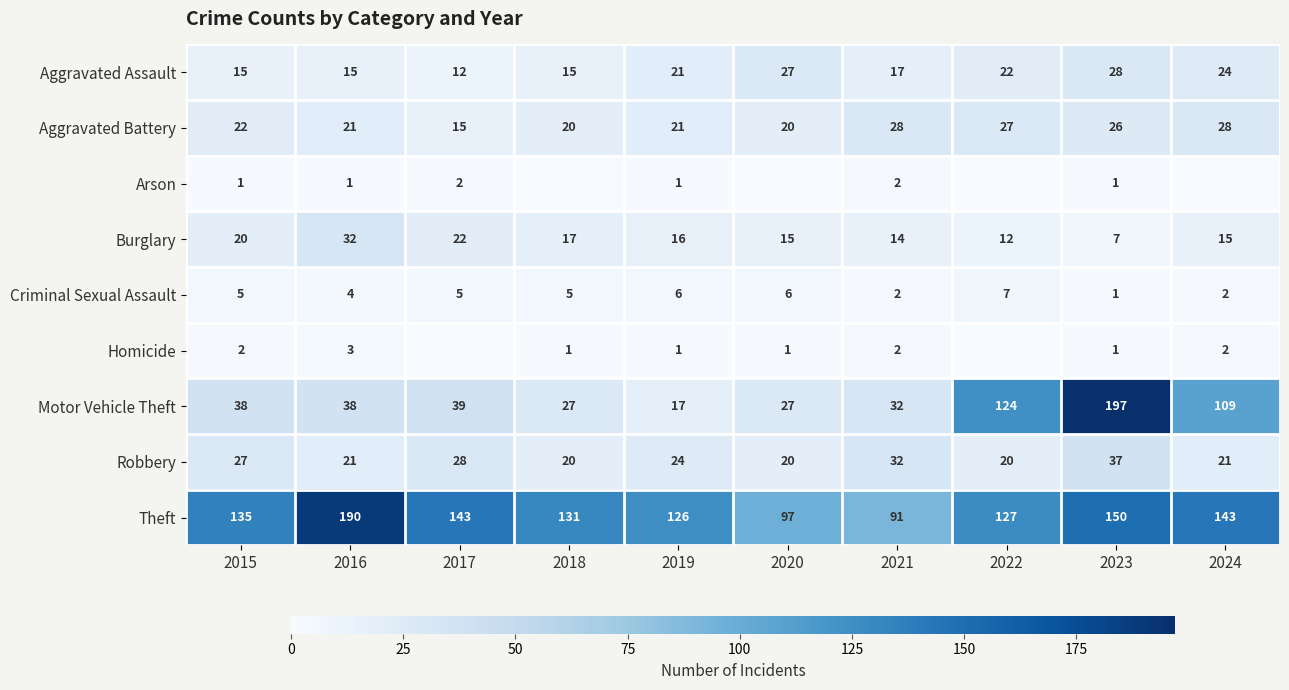

Between 2017 and 2022, which is larger?

2022